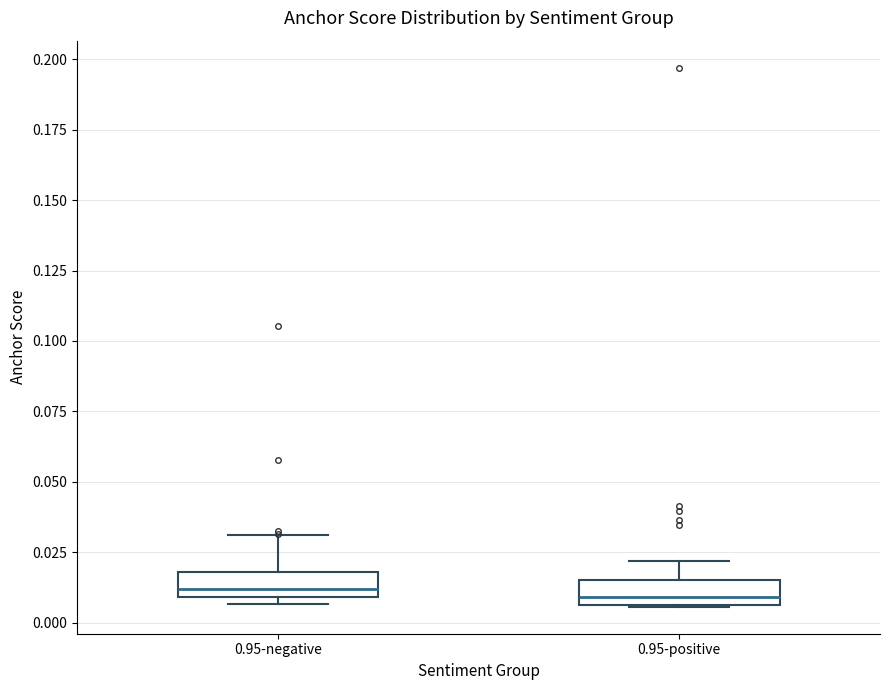

Reading left to right, transcribe this box plot: for each box, give where its median line is, the range the box spans, and where its two whiskers end, as read against the y-axis. The values are not printed on the chart, so give them approximately, as read against the axis.

0.95-negative: median 0.010 (just above the box's lower edge), box 0.010 to 0.020, whiskers 0.005 to 0.030
0.95-positive: median 0.010, box 0.005 to 0.015, whiskers 0.005 to 0.020